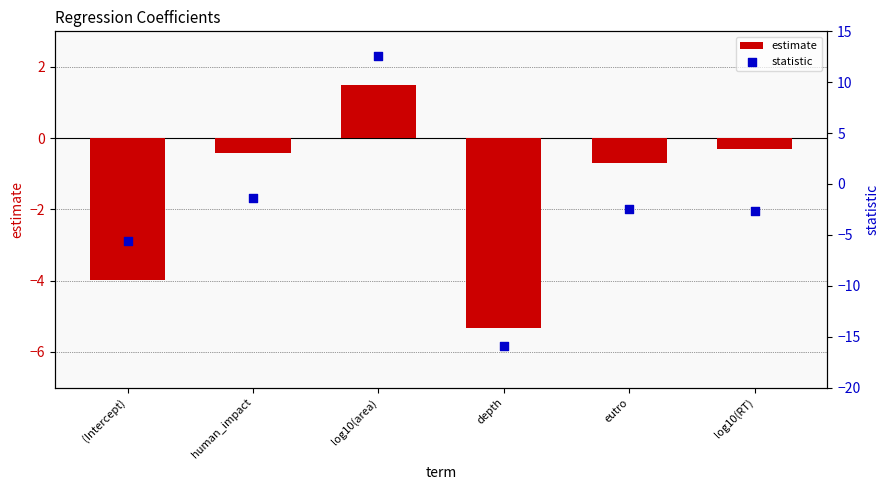

Which series reaches the minimum Y coordinate?

statistic